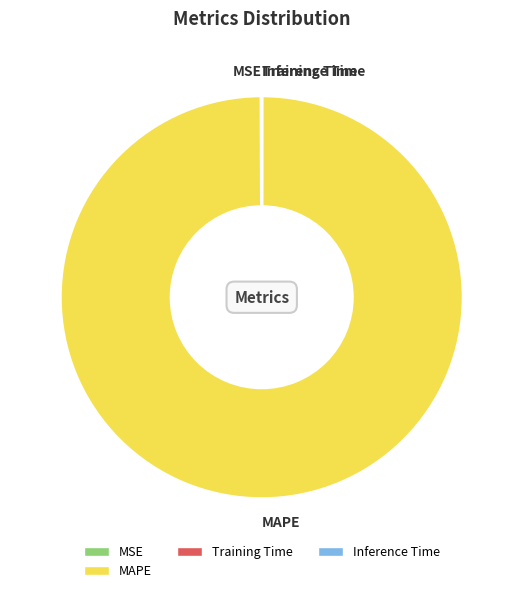

Which slice is the largest?

MAPE